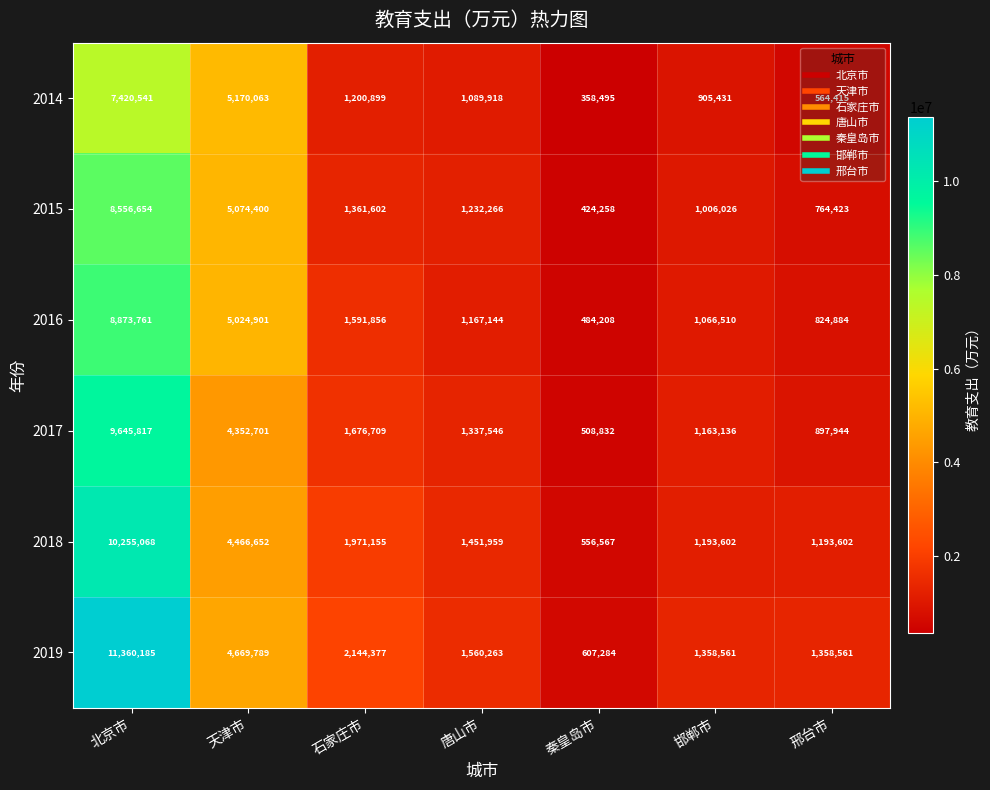

What is the difference between the highest and lowest values at 北京市?

3939644